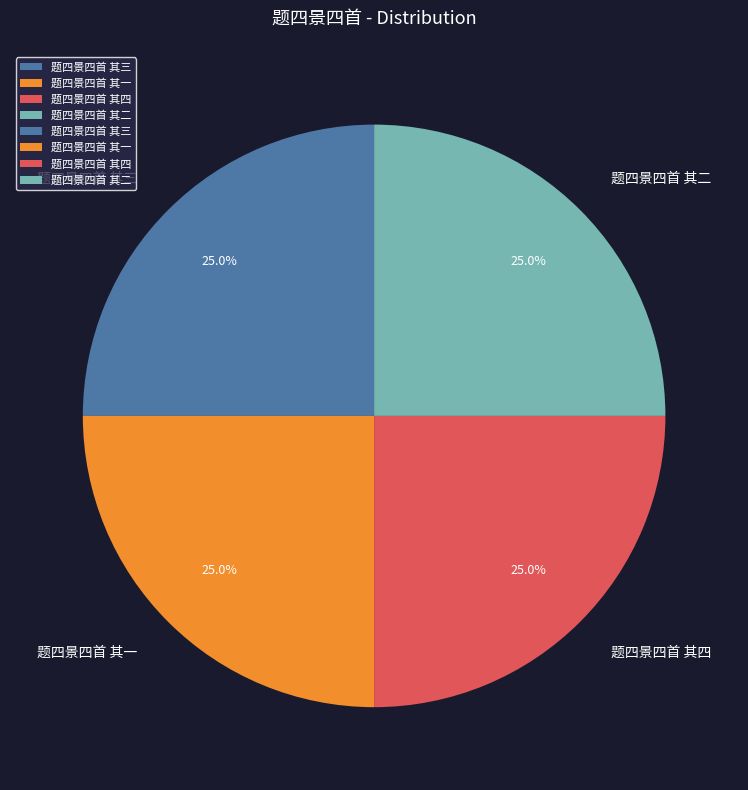

Approximately how many times larger is the value at 题四景四首 其四 compared to 题四景四首 其二?

1.0